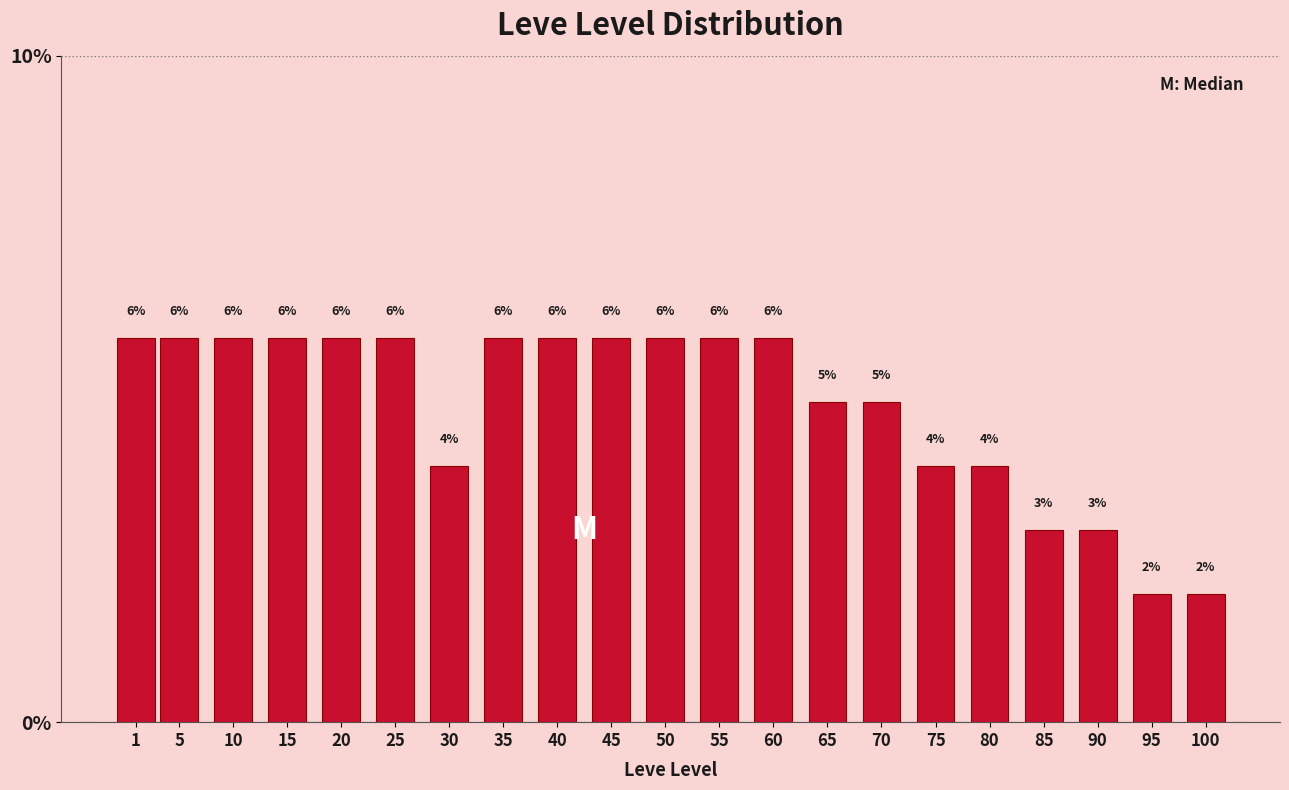

Does the chart contain any negative values?

No